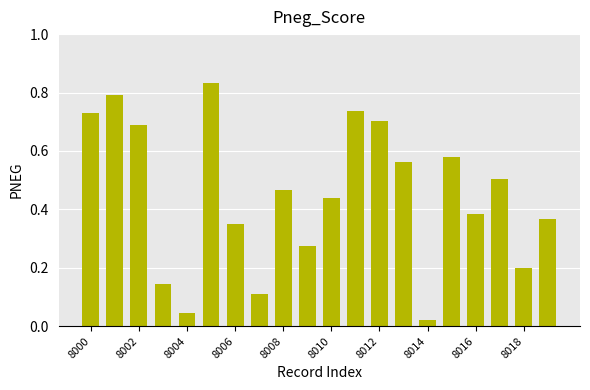

Reading left to right, transcribe all the data shown in this chart.

0.7	0.8	0.7	0.1	0.0	0.8	0.4	0.1	0.5	0.3	0.4	0.7	0.7	0.6	0.0	0.6	0.4	0.5	0.2	0.4